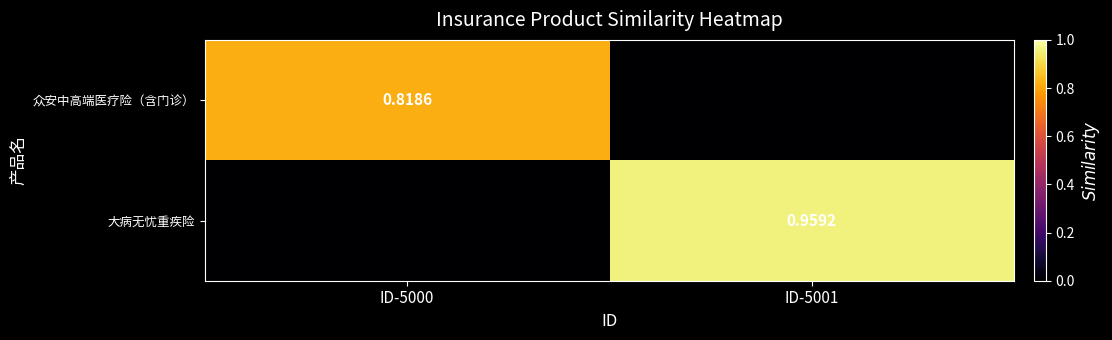

How many 众安中高端医疗险（含门诊） values are between 0 and 1?

2